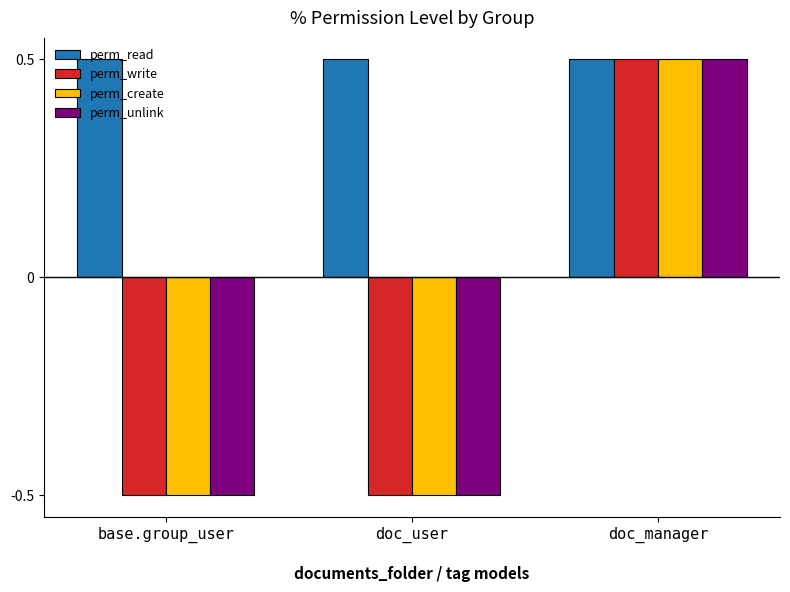

Is the value of perm_create at doc_user greater than the value of perm_read at doc_manager?

No